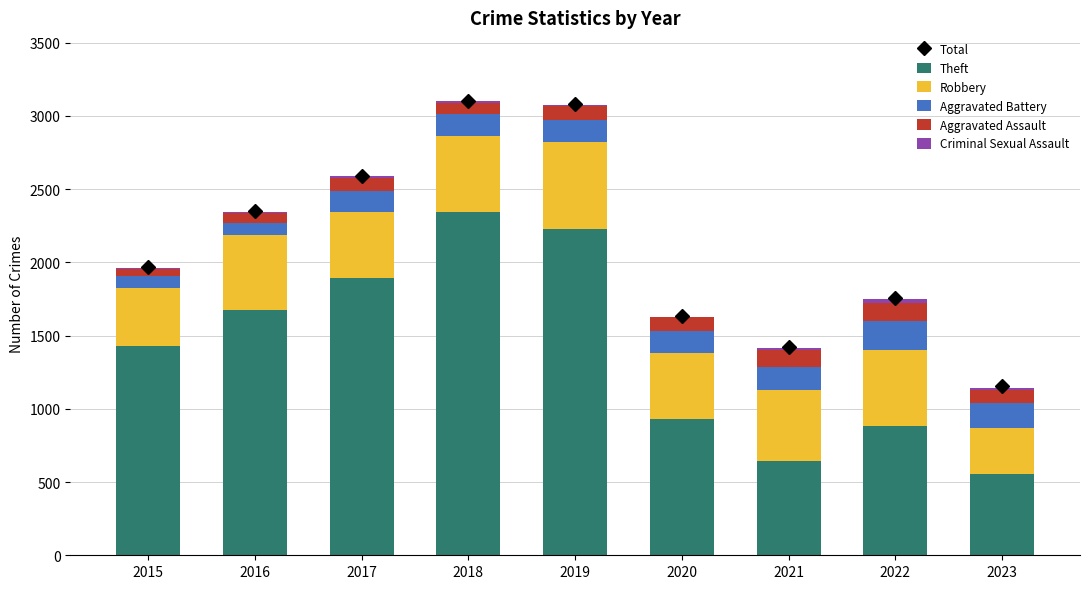

At which label does Criminal Sexual Assault first exceed 11?

2015